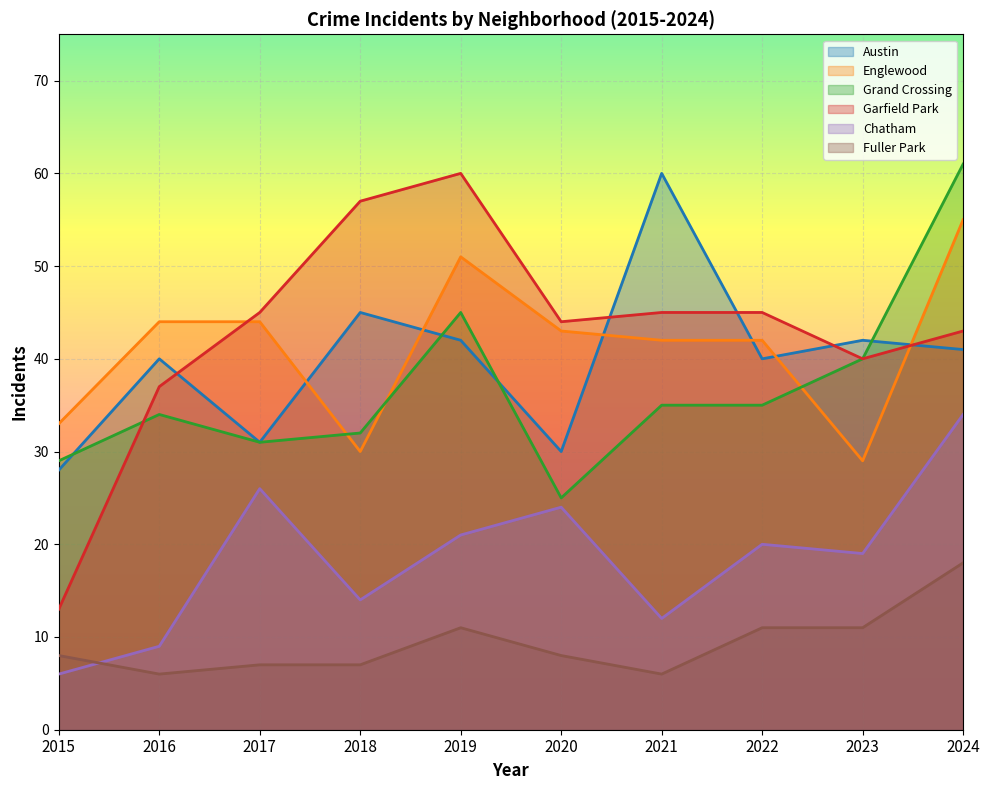

At which label does Grand Crossing reach its peak?

2024